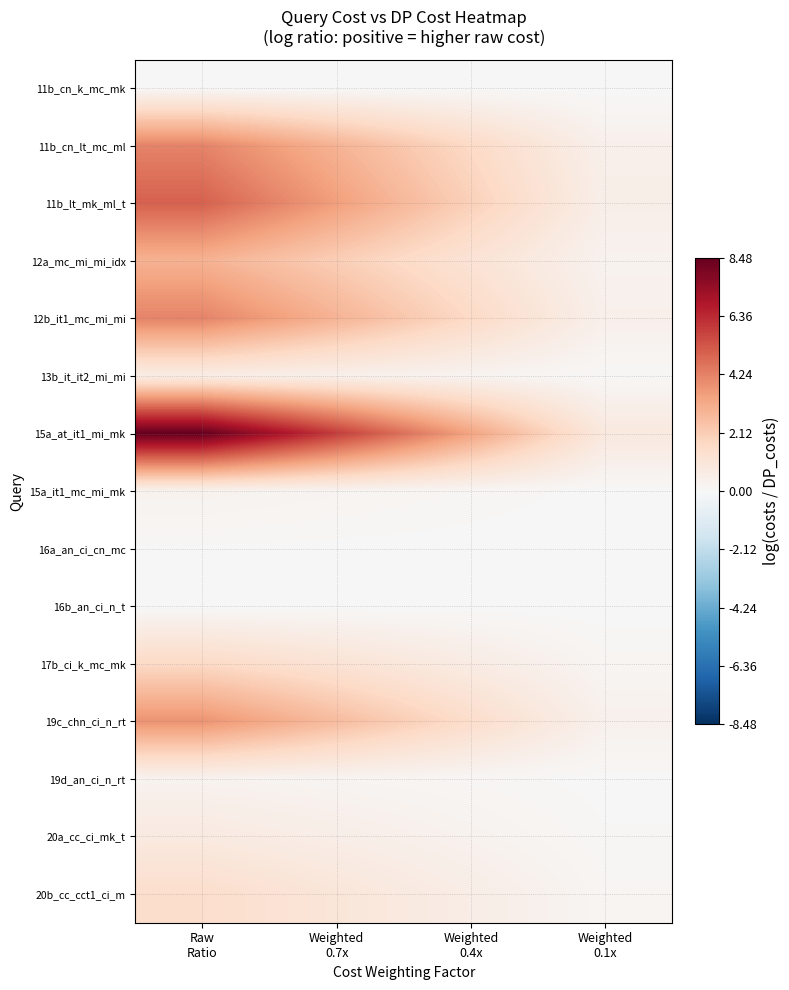

At which category is the sum across all series the highest?

Raw
Ratio